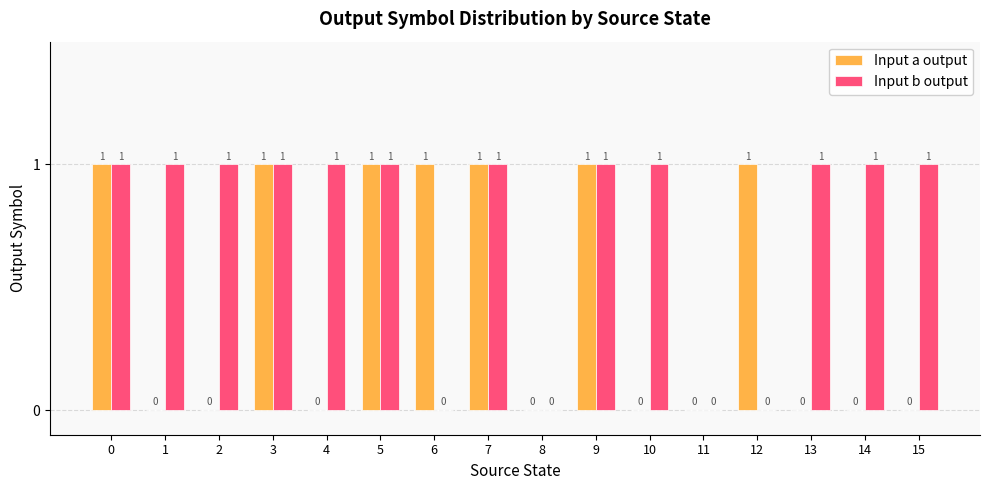

The value of Input a output at 12 is 1. True or false?

True